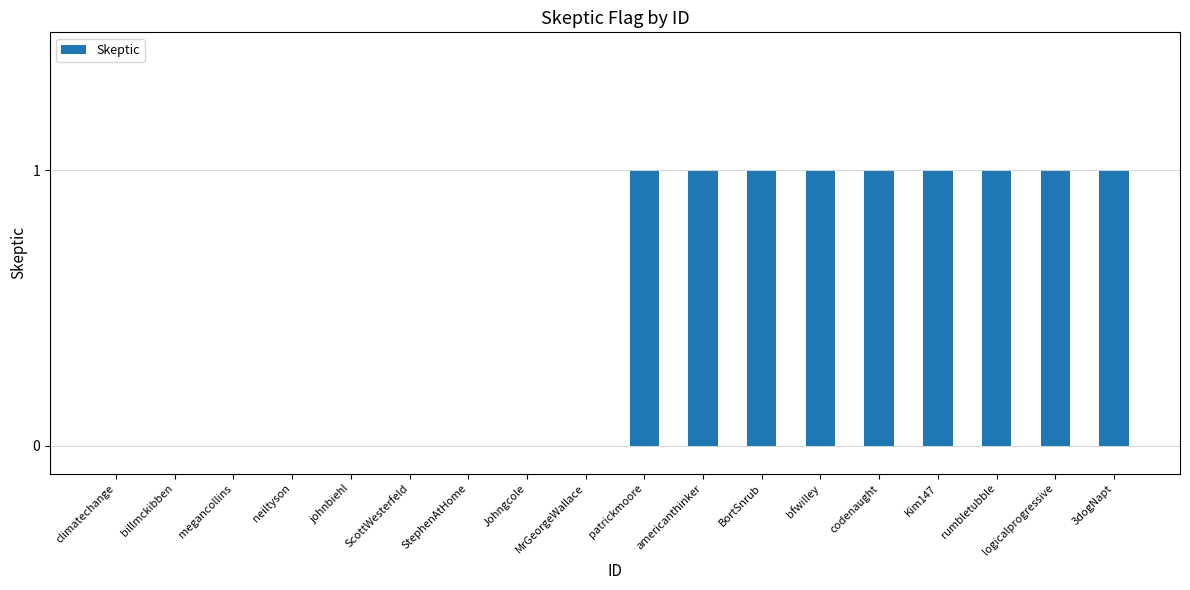

What is the sum of all values?

9